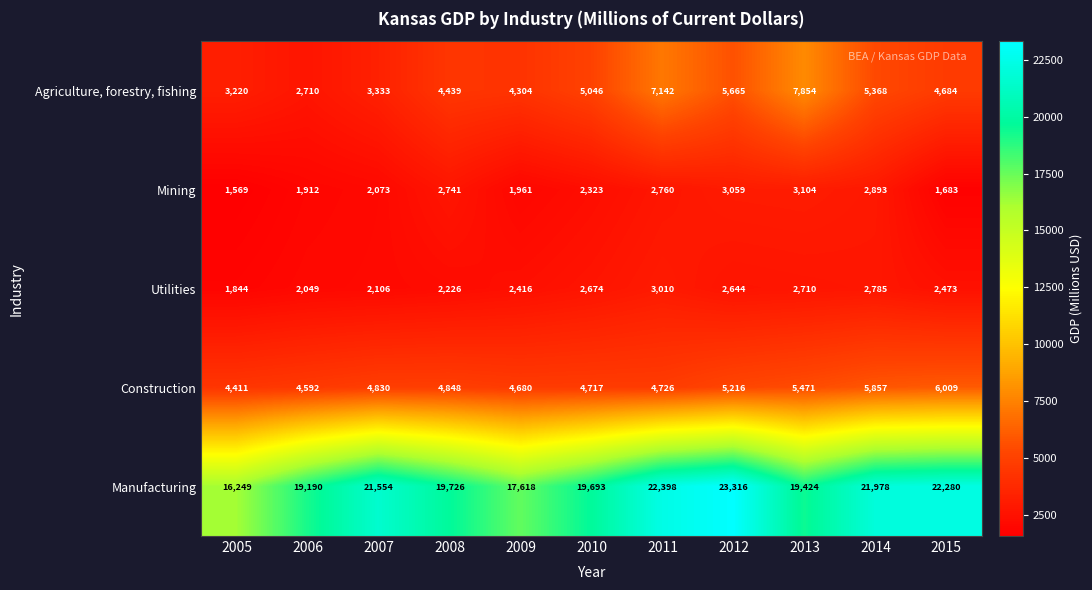

Which category has the highest value in the Manufacturing series?

2012